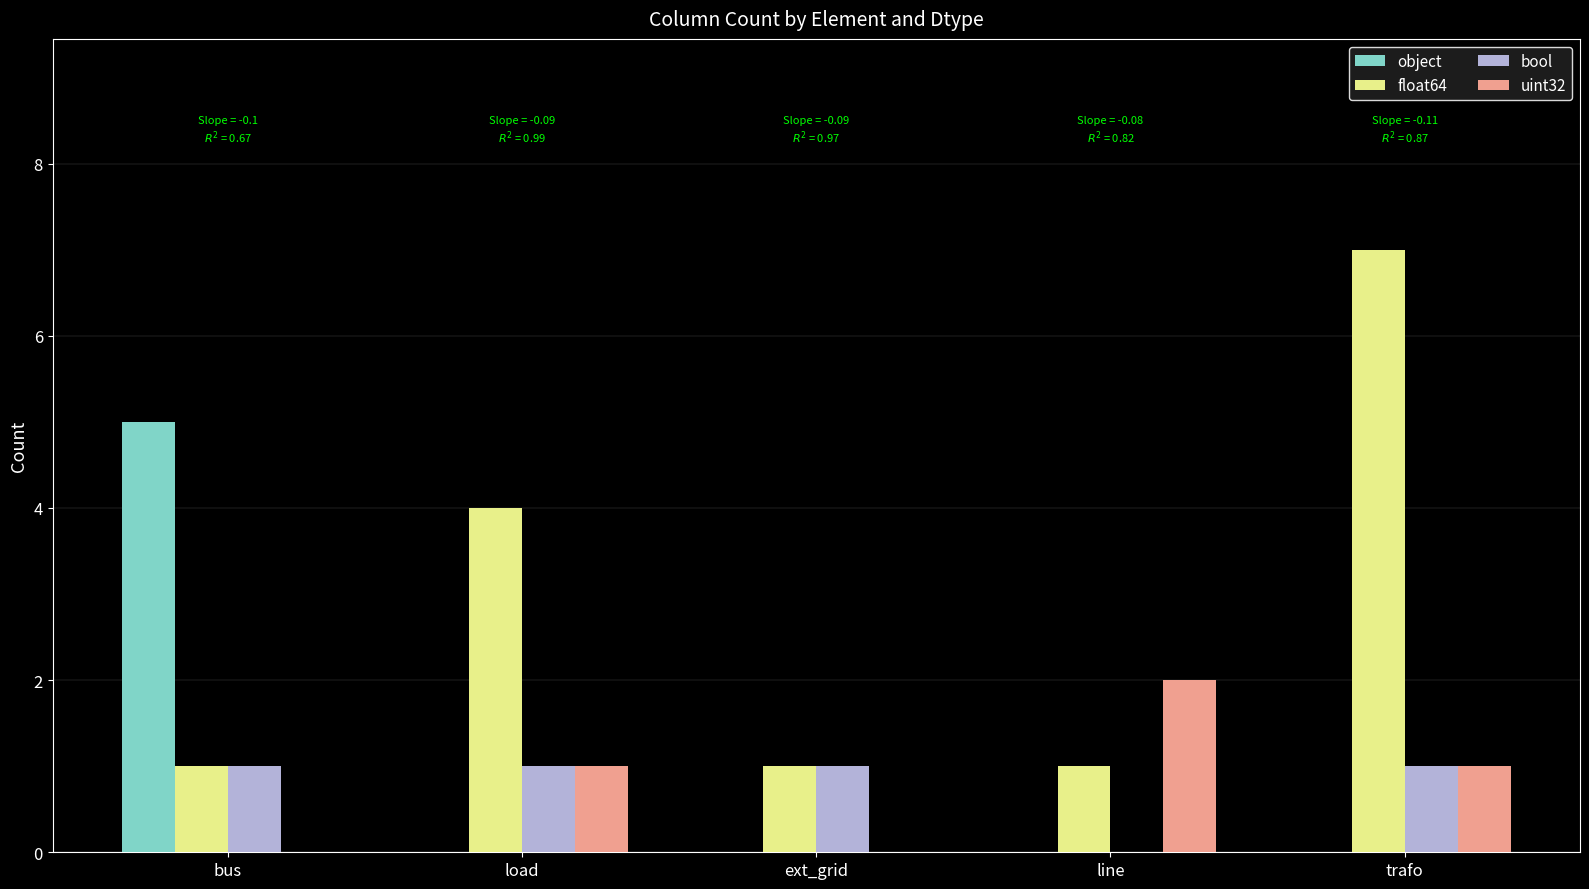

Is the value of float64 at load greater than the value of uint32 at trafo?

Yes